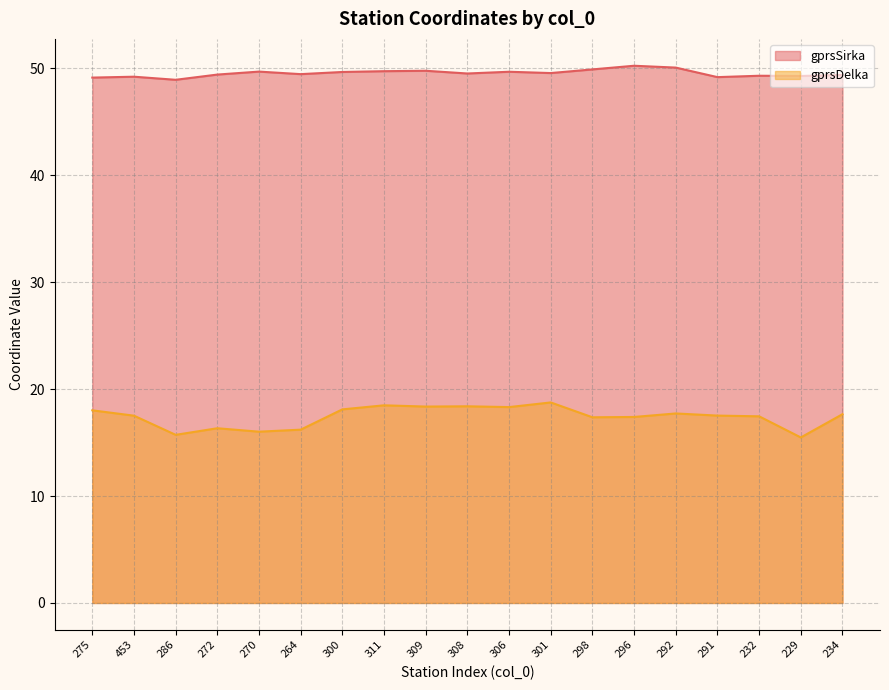

What is the sum of the gprsDelka values at 306 and 286?

34.1